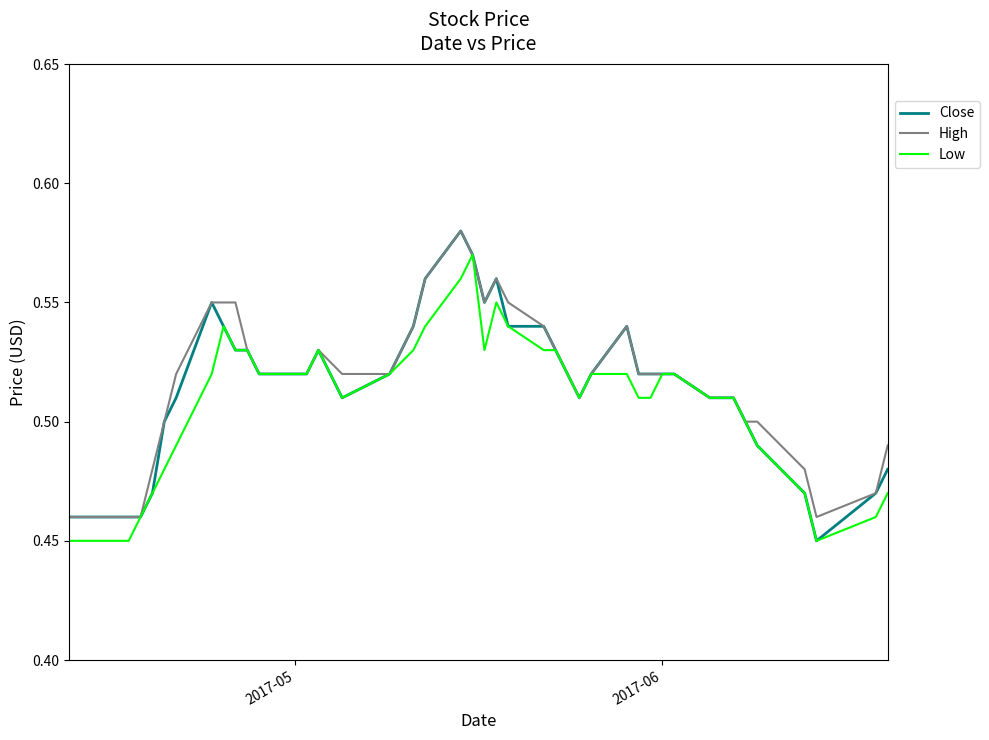

Which series has the largest range (max minus min)?

Close